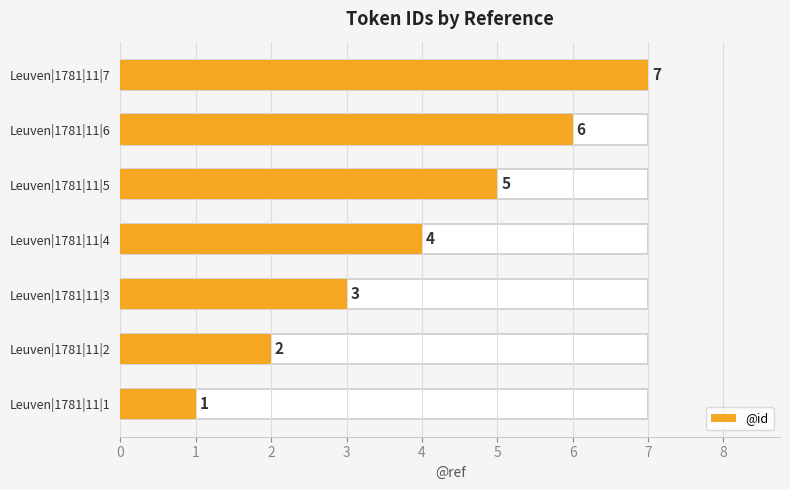

Does the chart contain stacked bars?

No